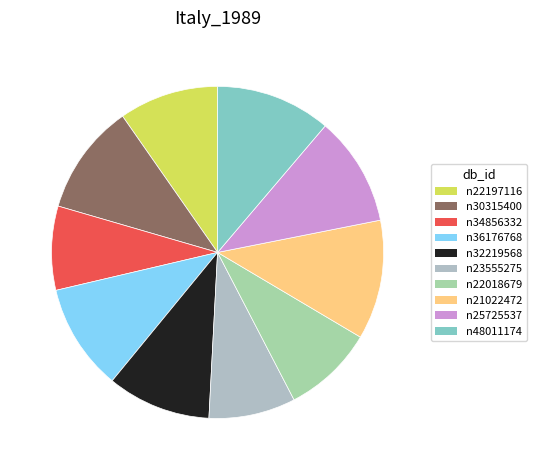

Which slice is the largest?

n21022472